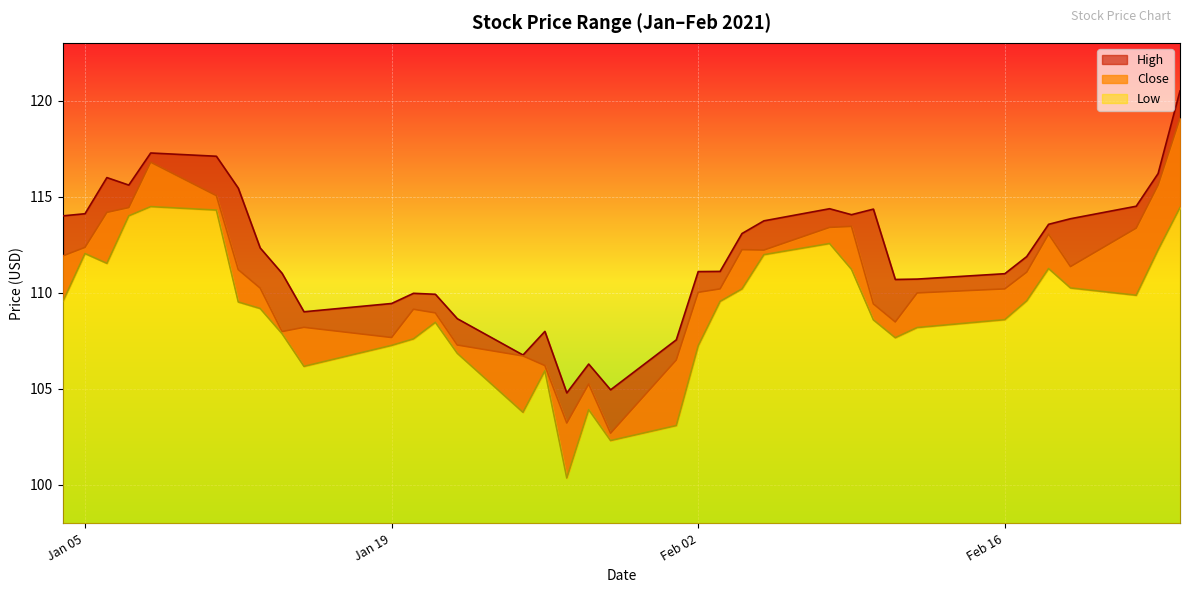

What is the value of the High point at the 31st from the left?

111.9